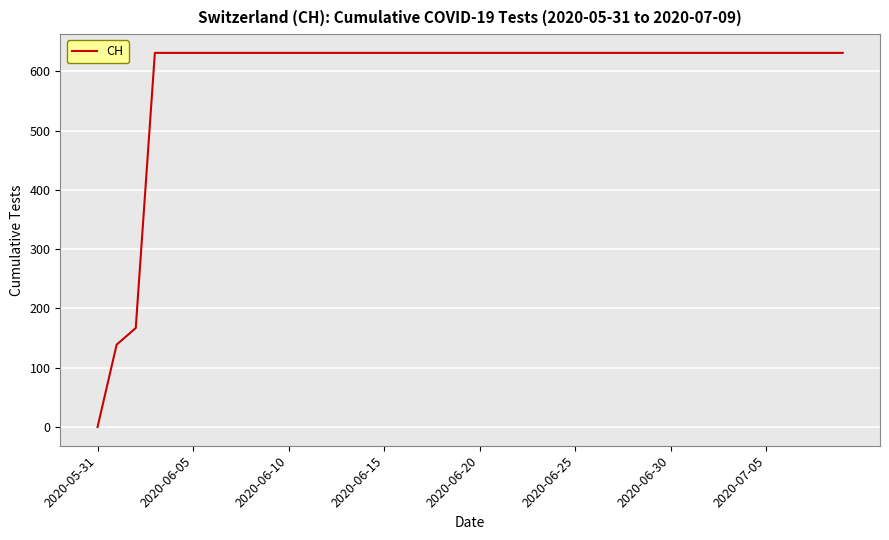

What is the difference between the maximum and minimum values?

631